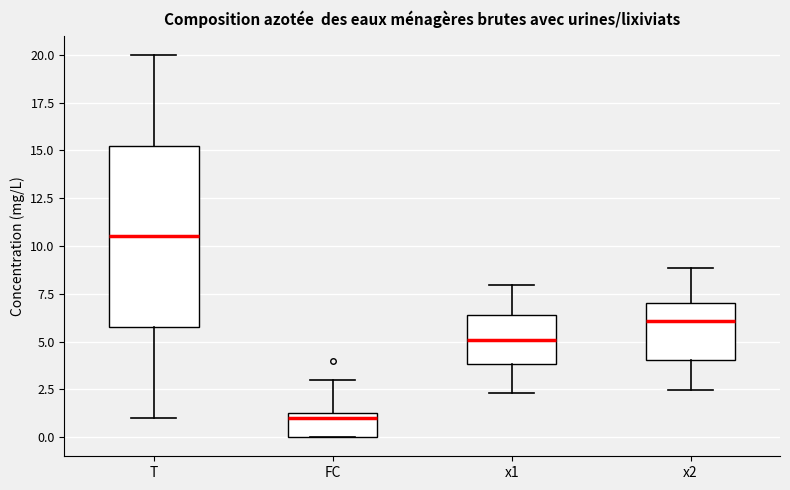

Where does the upper whisker of the box for x1 end on the y-axis? The values are not printed on the chart, so give them approximately, as read against the axis.

8.0